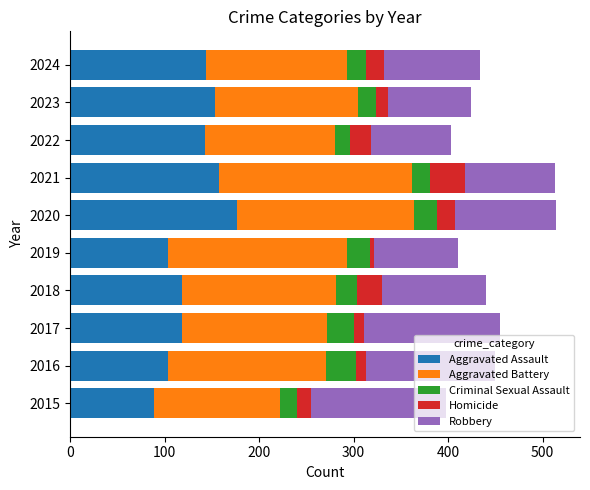

The value of Aggravated Assault at 2017 is 163. True or false?

False